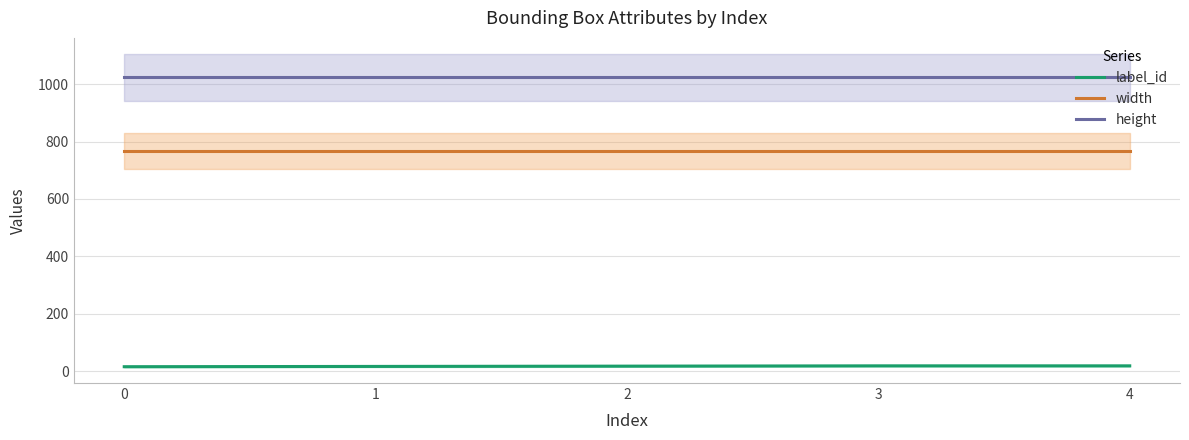

What is the total value across all series at 2?

1809